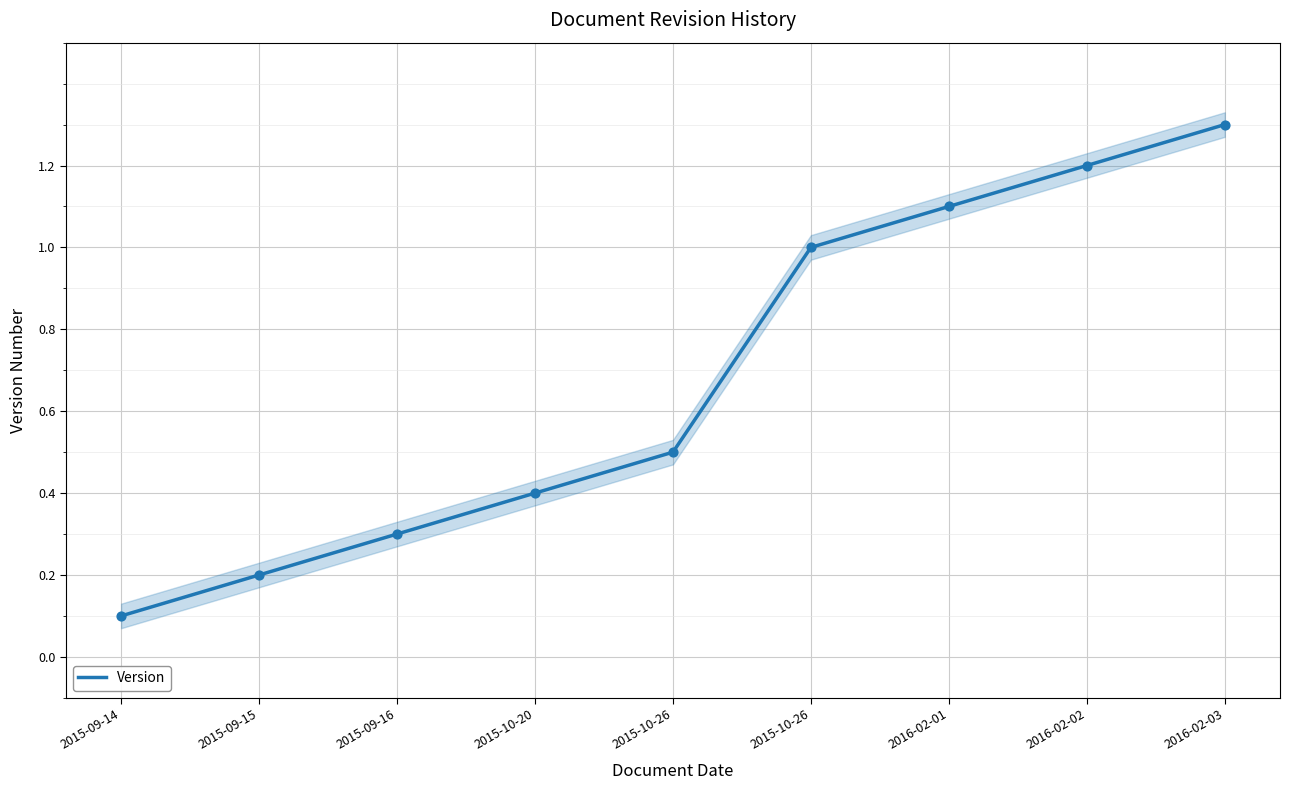

What is the change in value from 2015-09-16 to 2016-02-02?

+0.9